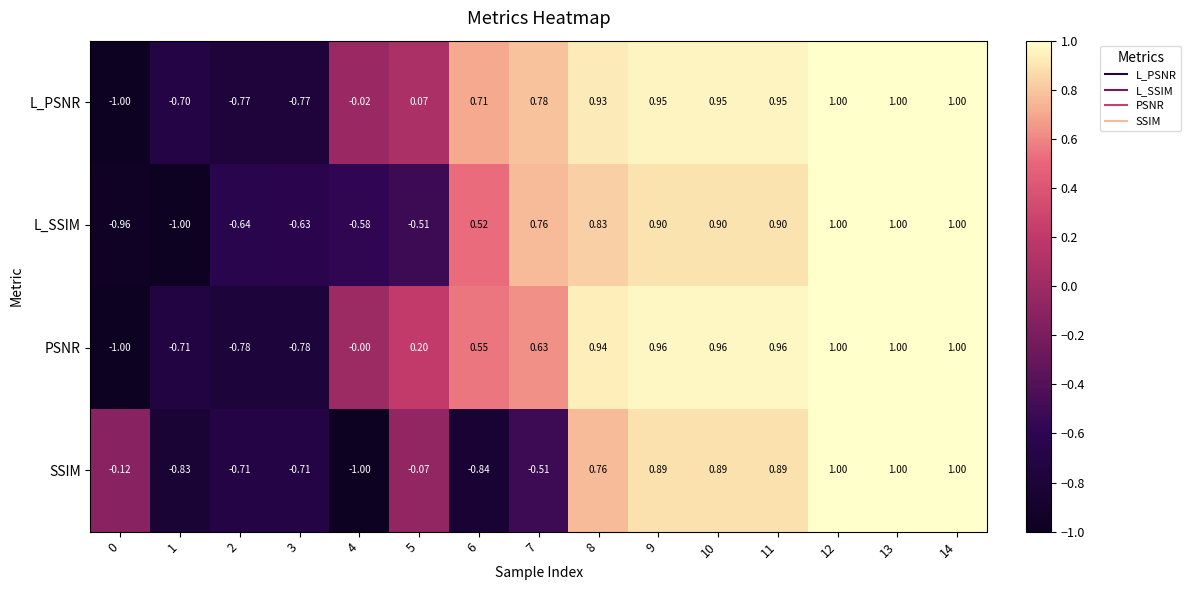

Rank the series at 3 from lowest to highest value.

PSNR, L_PSNR, SSIM, L_SSIM